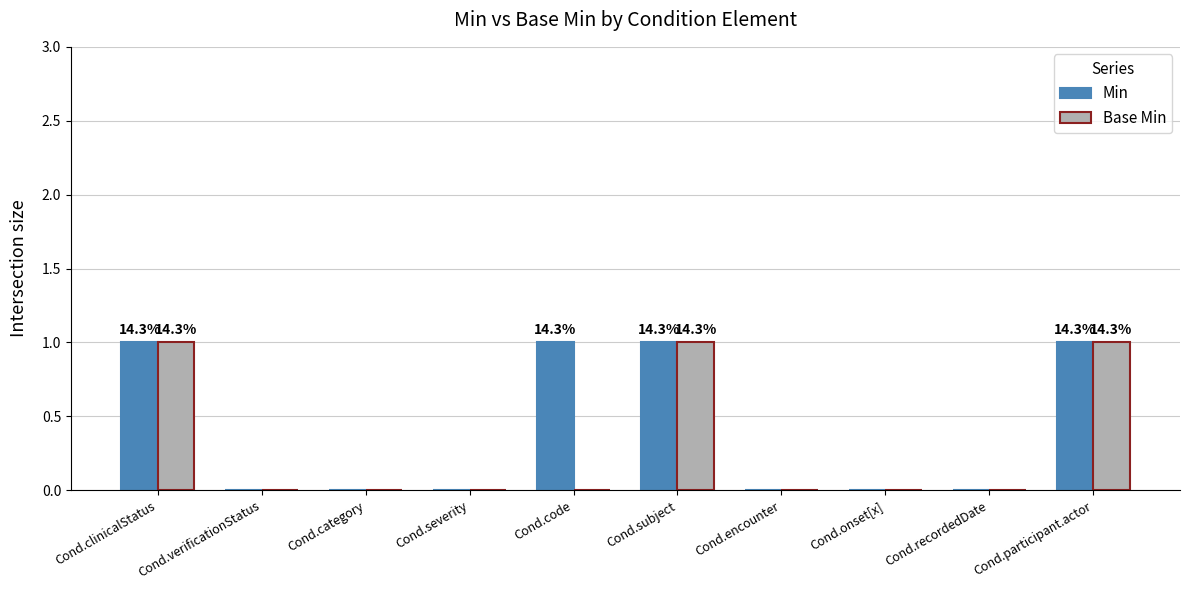

What is the sum of all Base Min values?

3